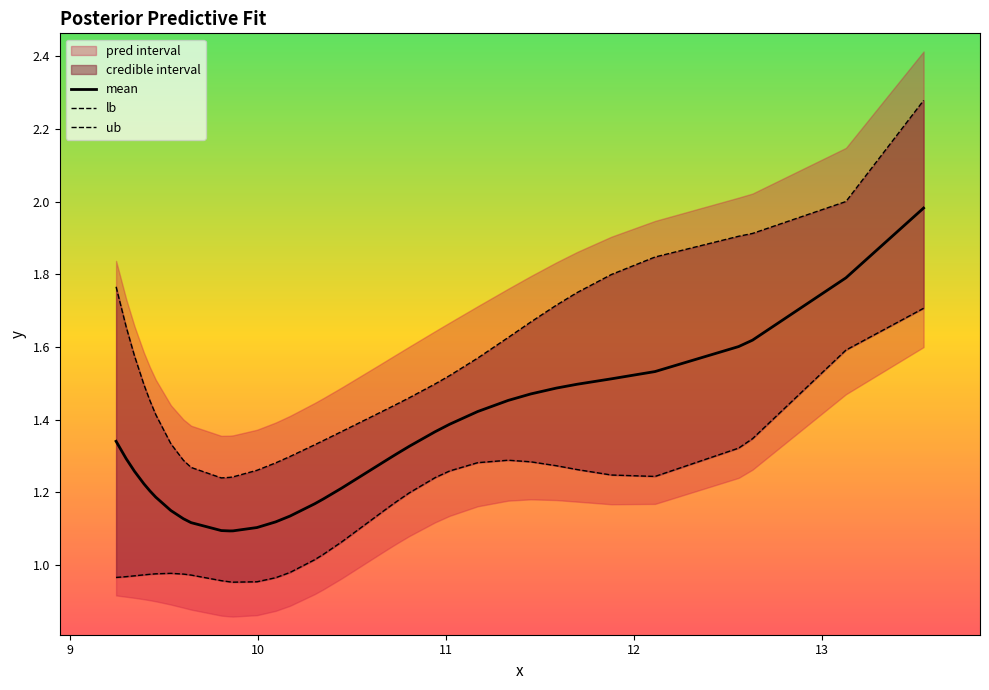

How many values in the lb series are below 1?

17